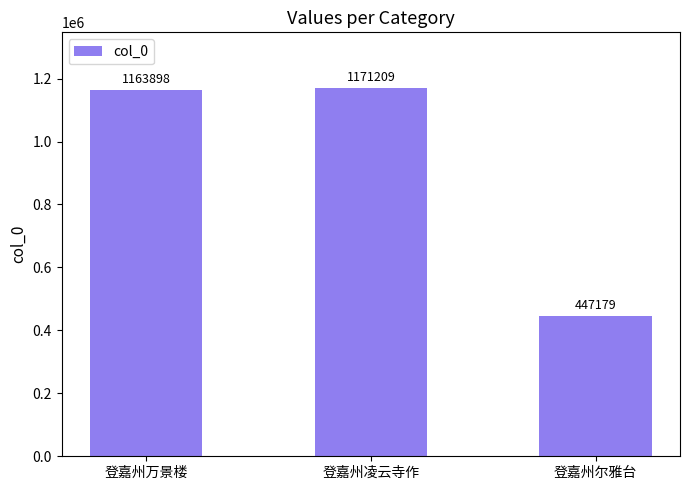

Rank the categories by value from highest to lowest.

登嘉州凌云寺作, 登嘉州万景楼, 登嘉州尔雅台